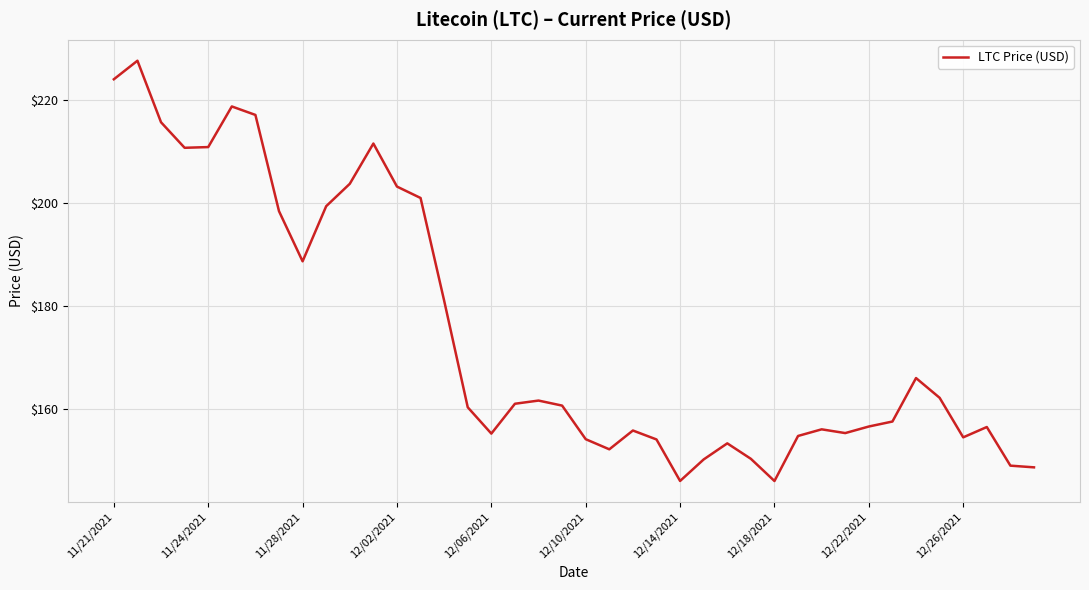

What is the minimum value shown in the chart?

145.9